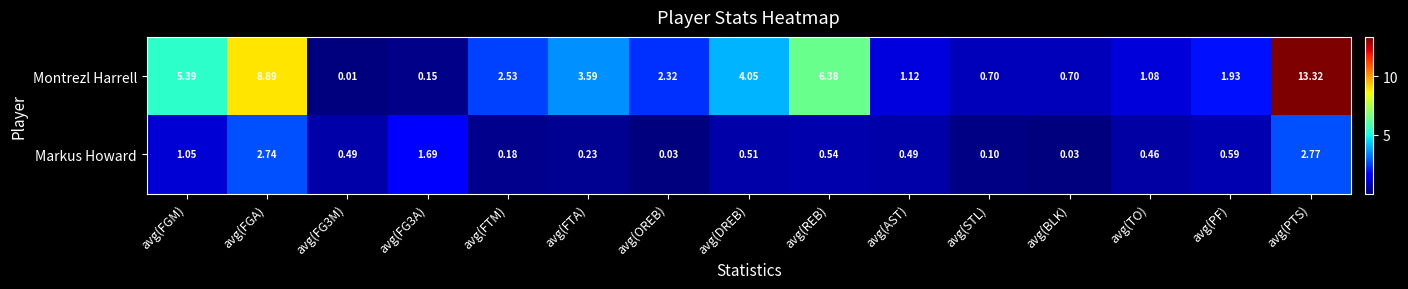

List the series in order of their peak value, highest first.

Montrezl Harrell, Markus Howard